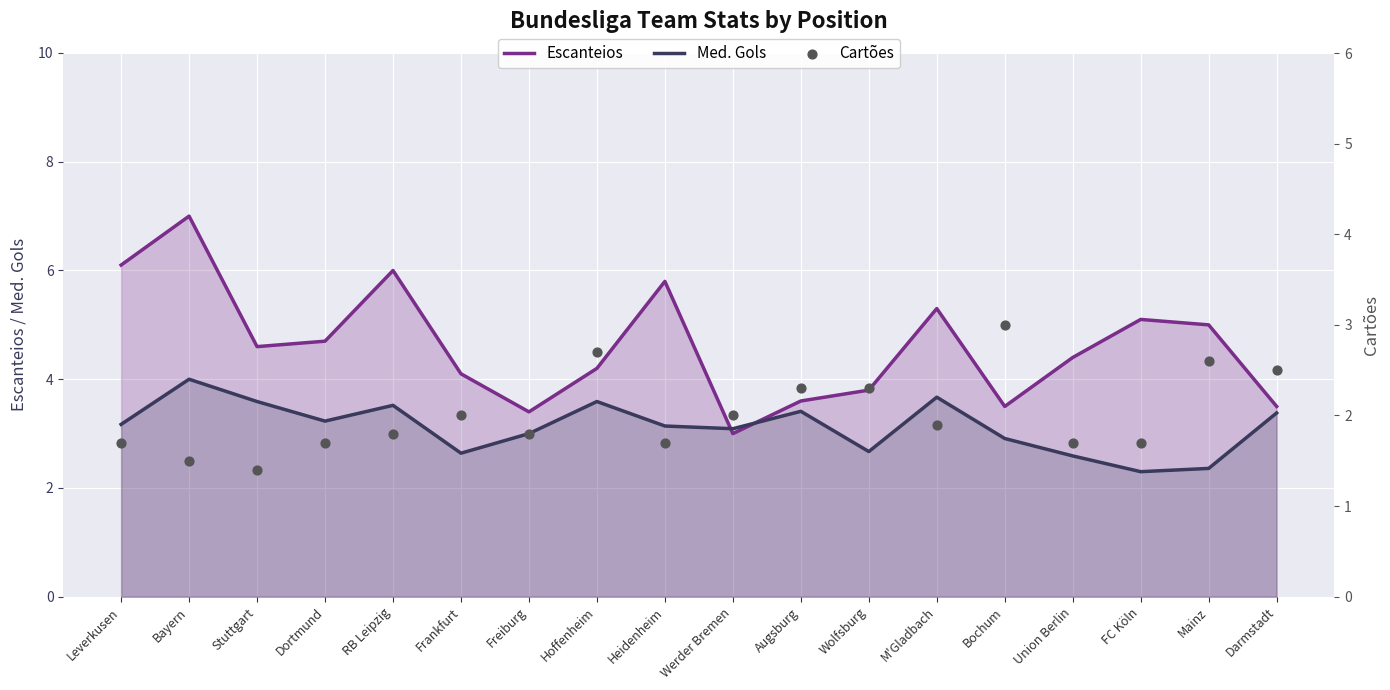

Which series has the widest spread of Y values?

Escanteios